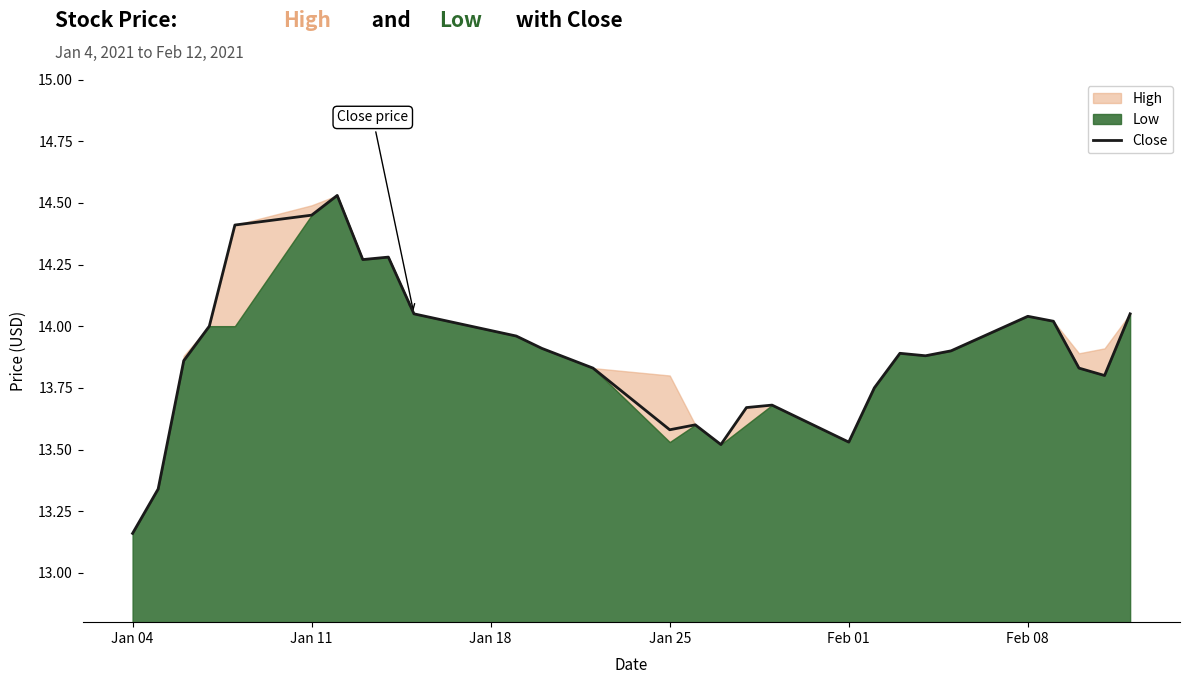

What is the smallest value displayed?

13.2